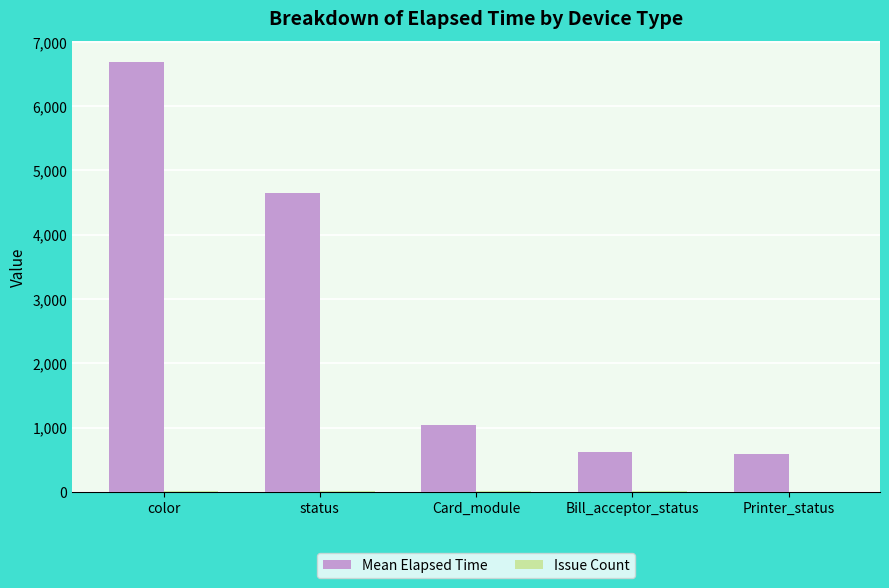

Between color and Card_module, which series saw the biggest shift?

Mean Elapsed Time